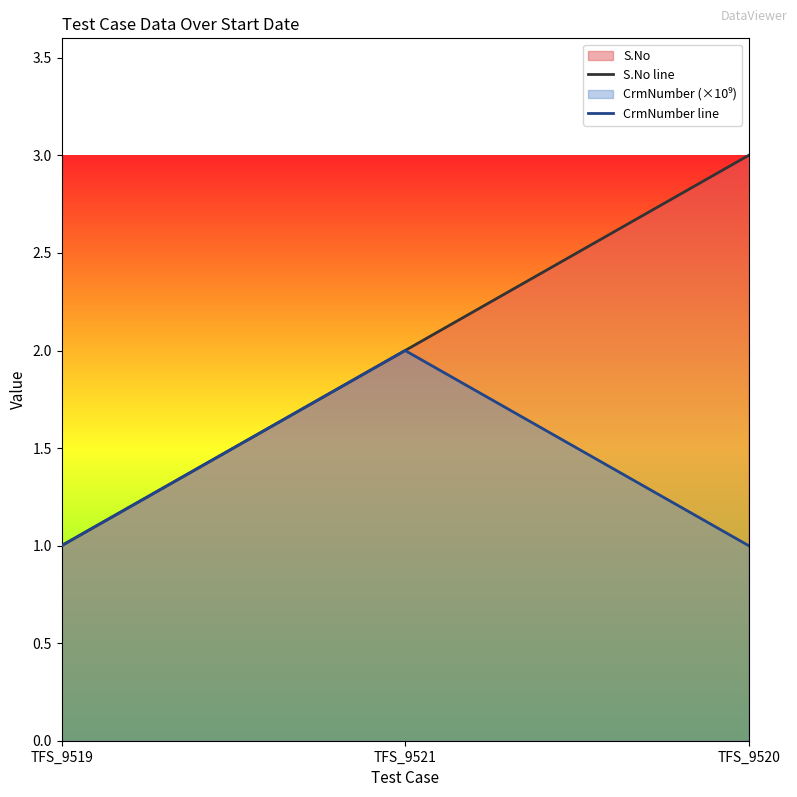

Between TFS_9519 and TFS_9521, which series saw the biggest shift?

S.No line